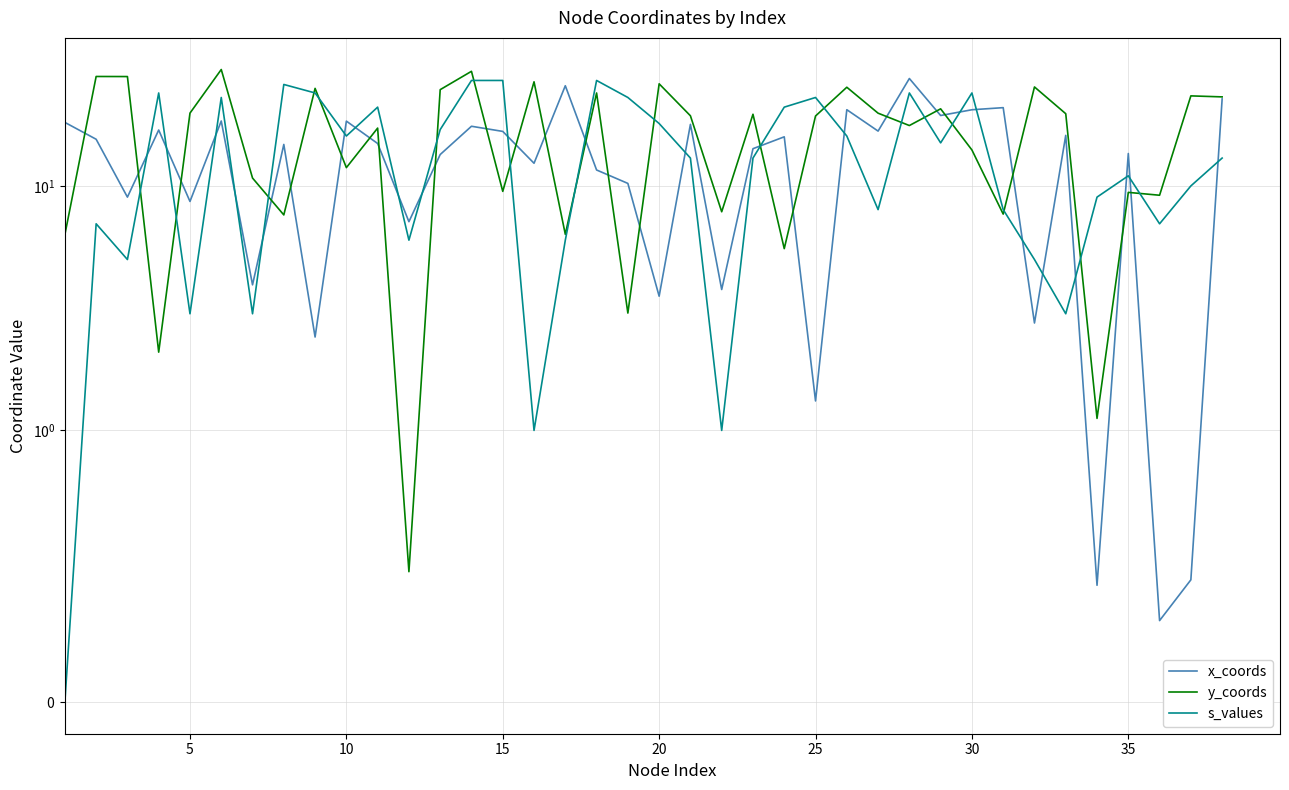

Is it true that y_coords equals 2.6 at 23?

False